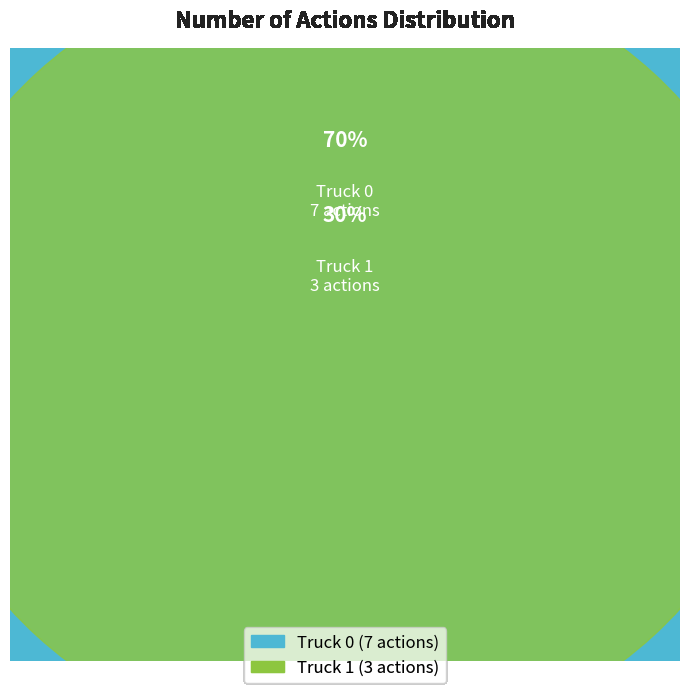

Is it true that Truck 0 is 70% of the pie?

True